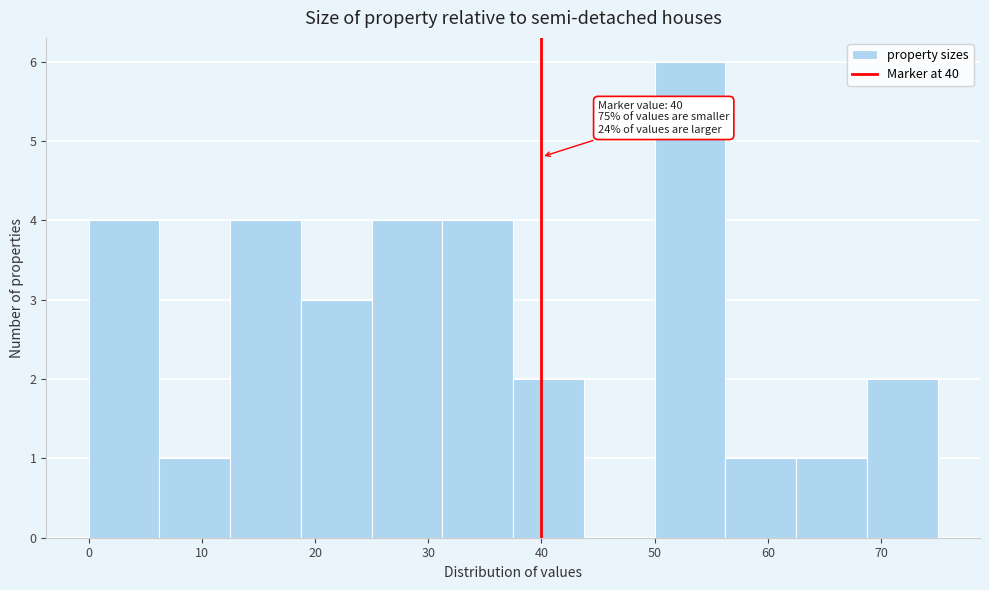

Over which range of the x-axis is the bar tallest?

50 to 56